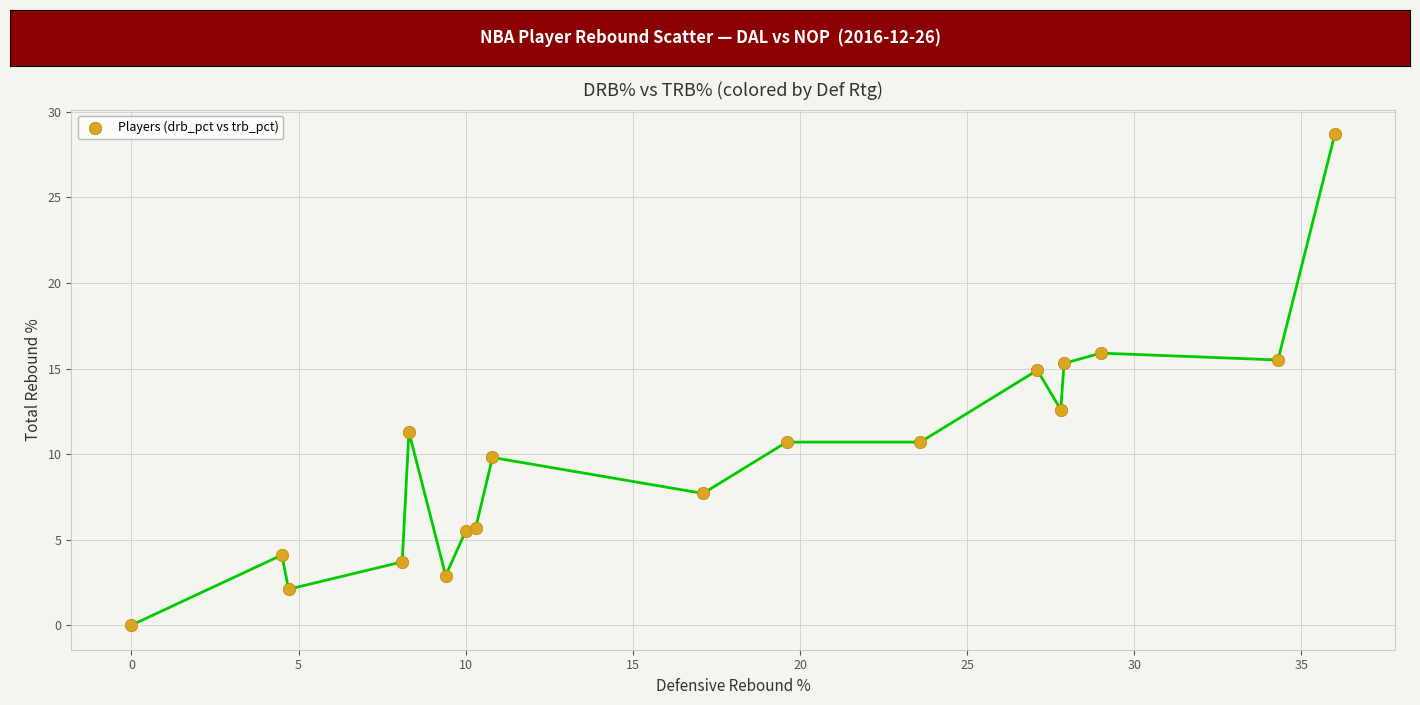

What Y value in the scatter plot is closest to 14?

14.9